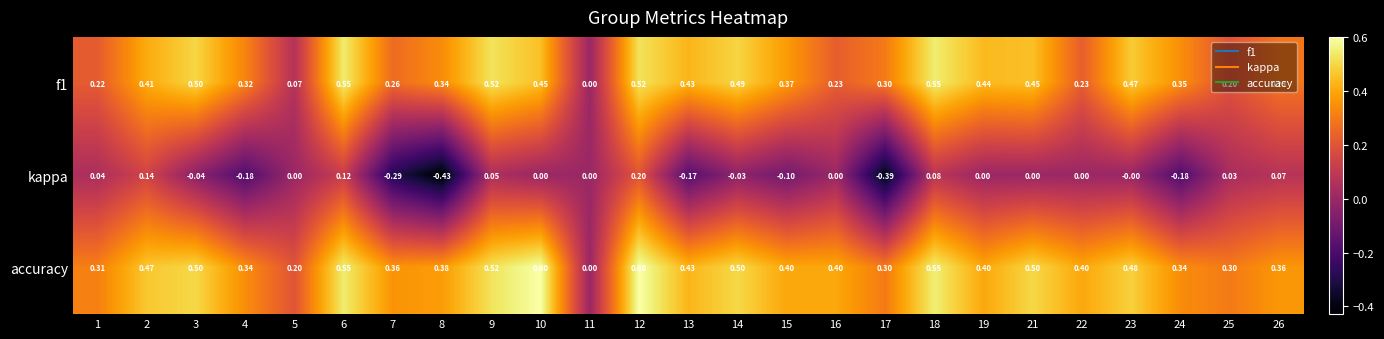

How many distinct data groups are displayed?

3